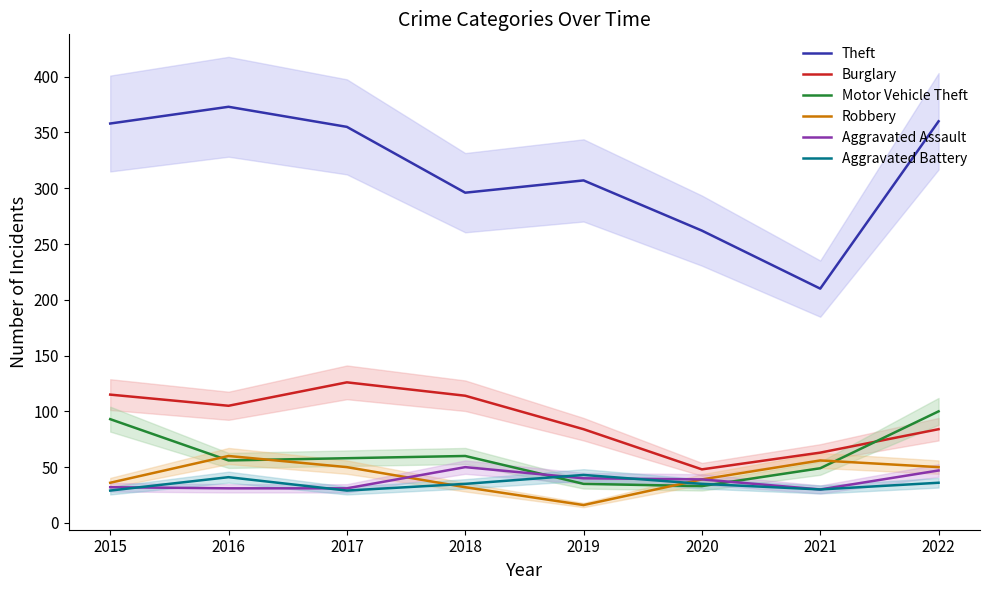

How many interior local peaks does the Motor Vehicle Theft series have?

1